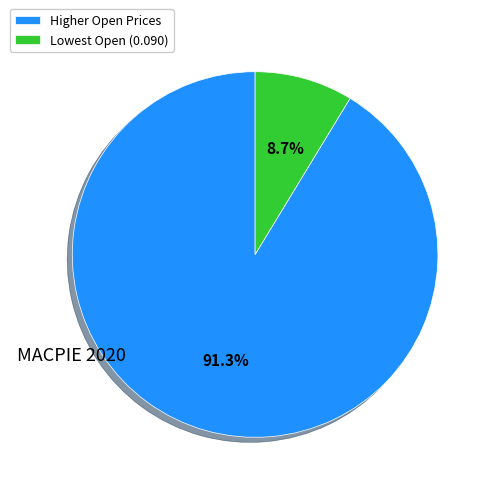

Which category has the smallest portion of the pie?

Lowest Open (0.090)